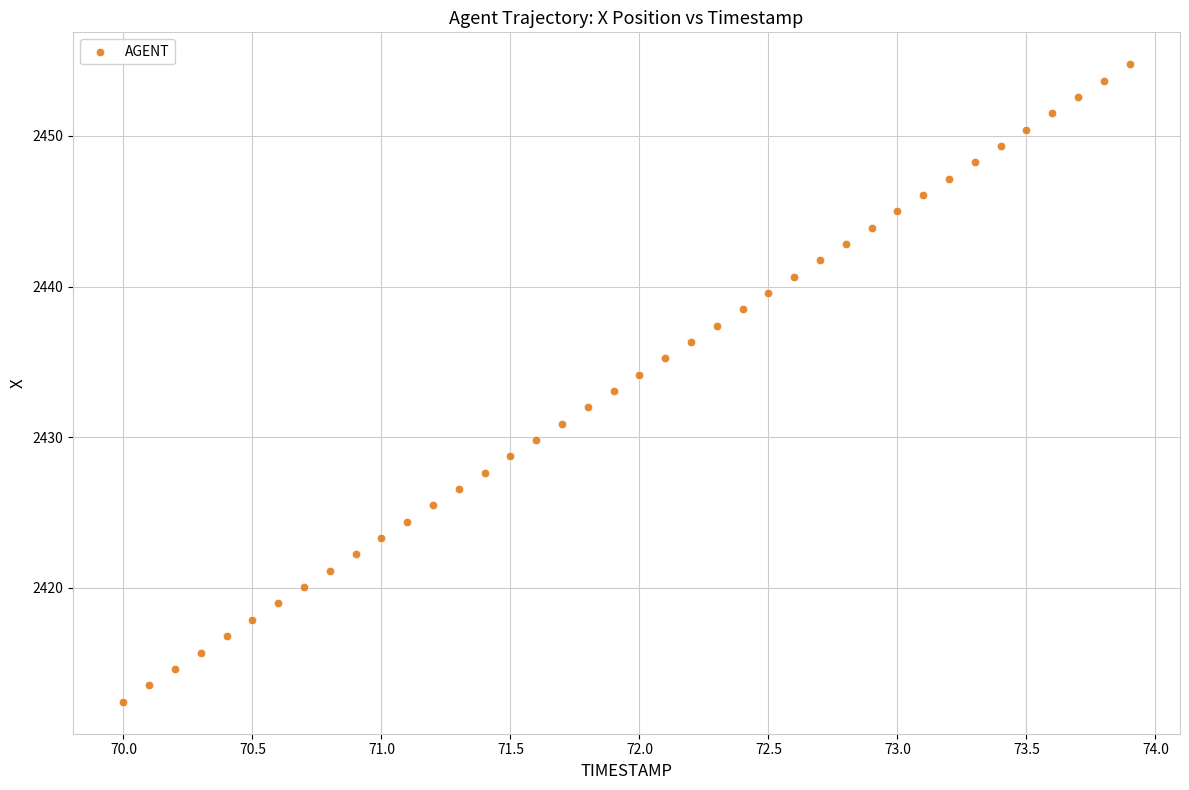

What is the range of X values (max minus min)?

3.9